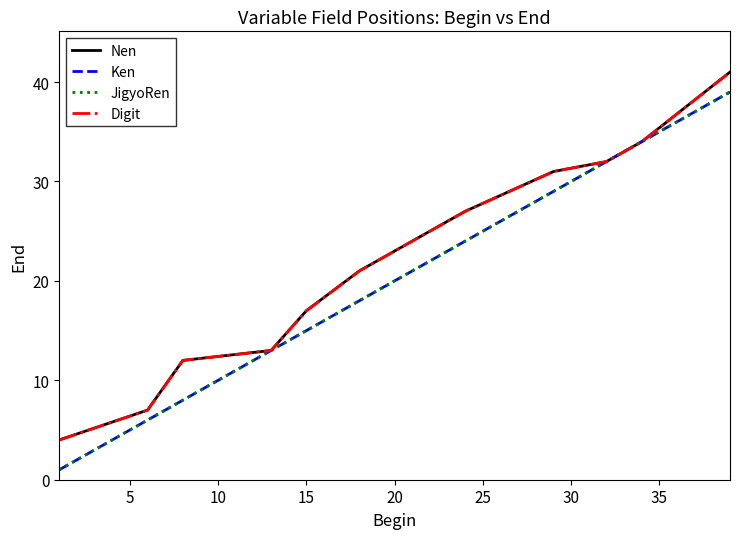

What is the sum of all Nen values?

272